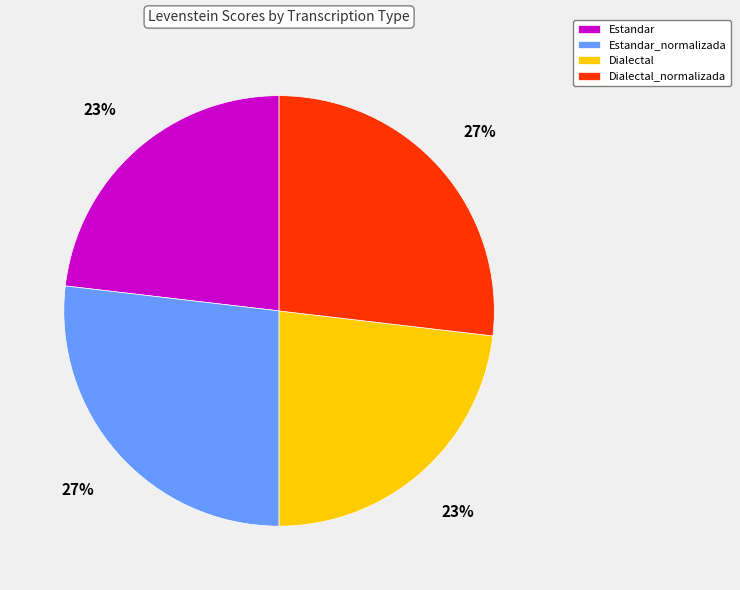

To the nearest percent, what is the difference between the largest and smallest slice percentages?

4%